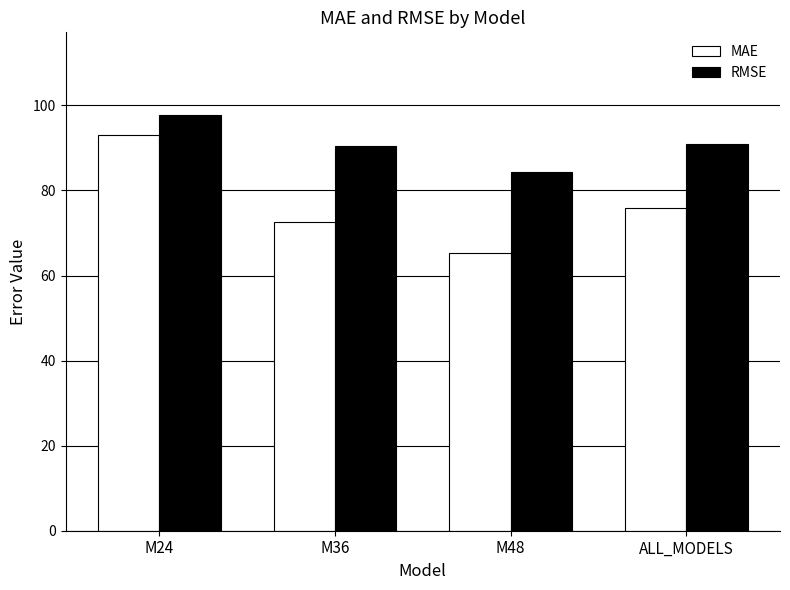

What value does the RMSE series have at M36?

90.6